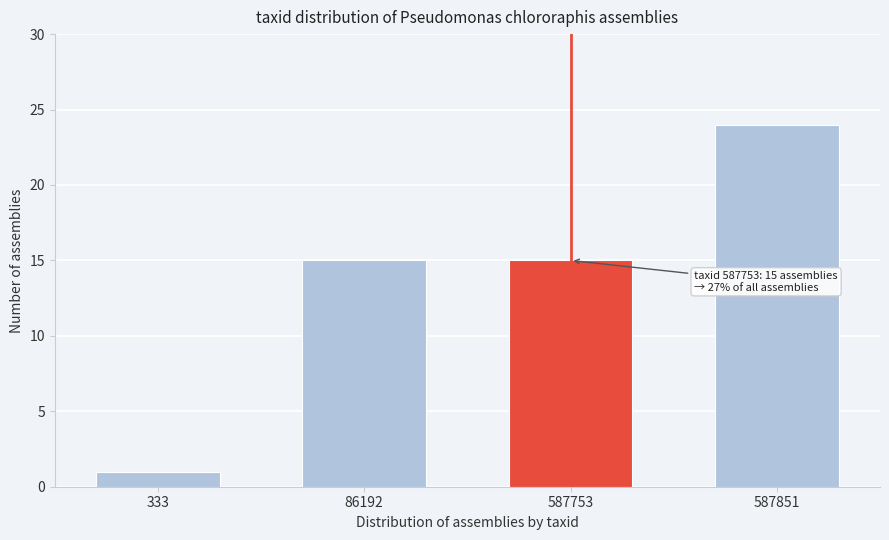

Reading left to right, extract all data points from this chart.

1	15	15	24